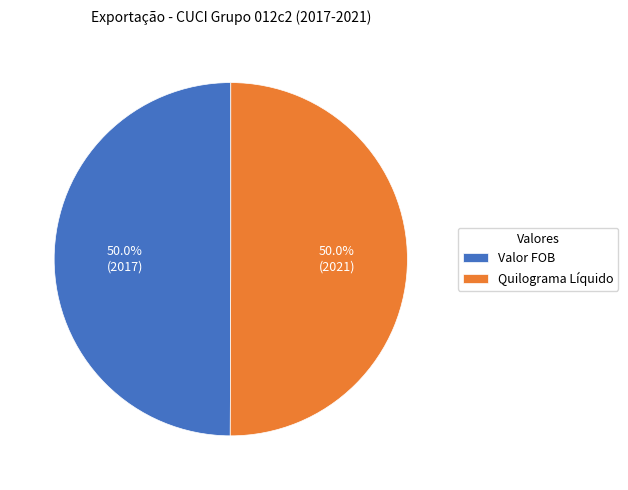

How many segments does this pie chart have?

2